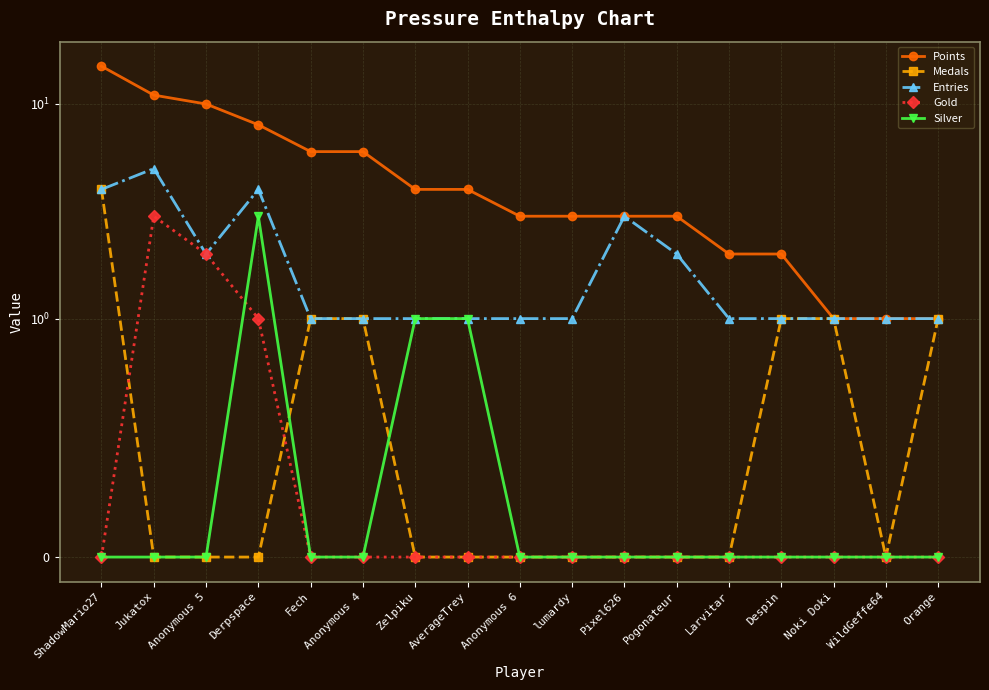

Which series ends up on top after the final intersection of Medals and Silver?

Silver